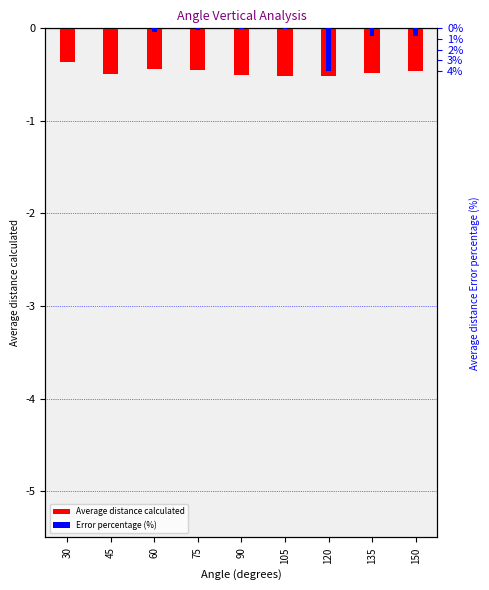

Is it true that Average distance Error percentage (%) equals -0.1 at 105?

True